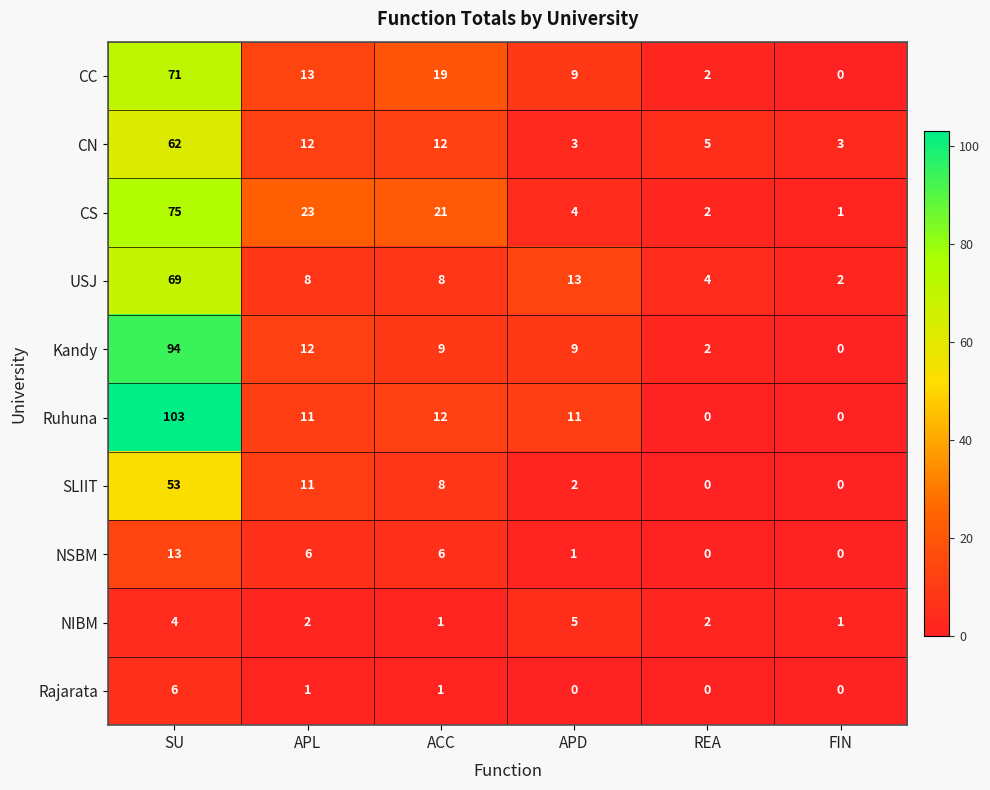

What is the difference between the highest and lowest values at FIN?

3